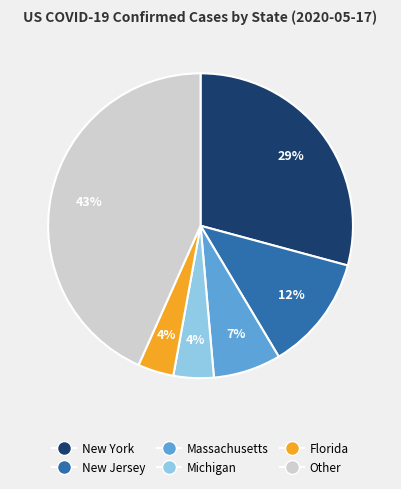

What percentage is the New Jersey slice, to the nearest percent?

12%